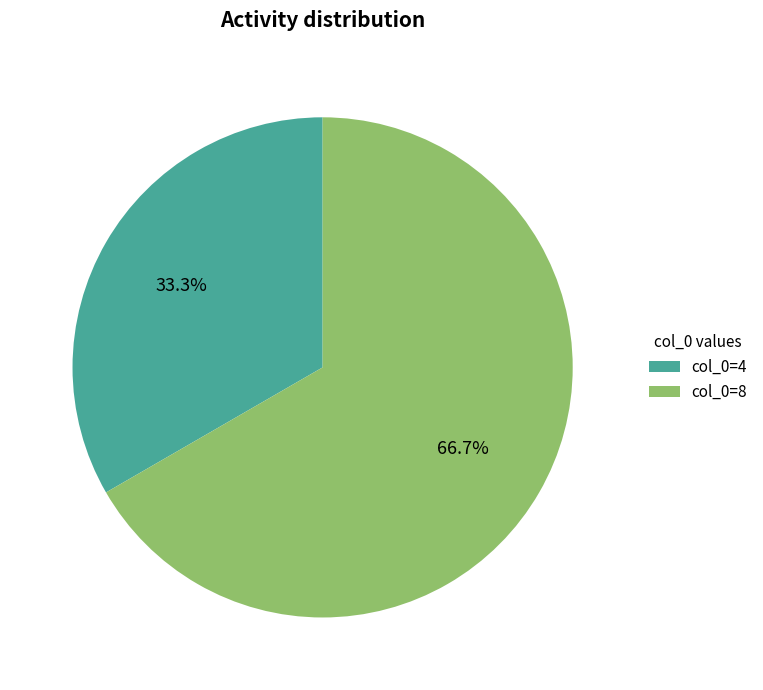

Count the number of slices in the pie.

2